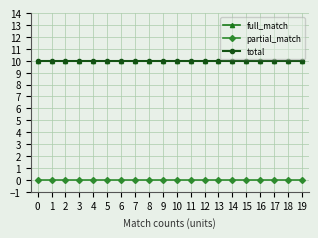

How many distinct data groups are displayed?

3